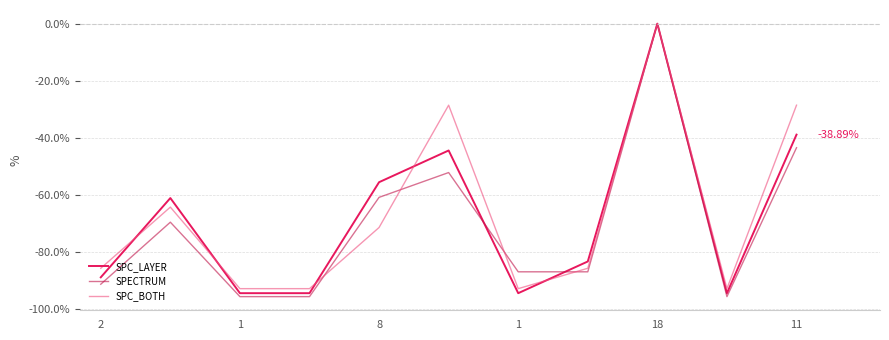

How many distinct data groups are displayed?

3